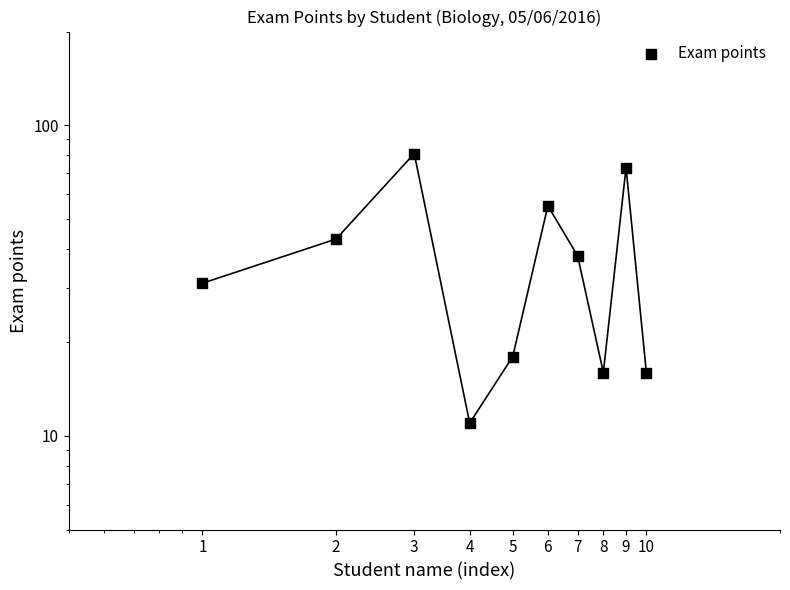

What is the change in value from 2 to 10?

-27